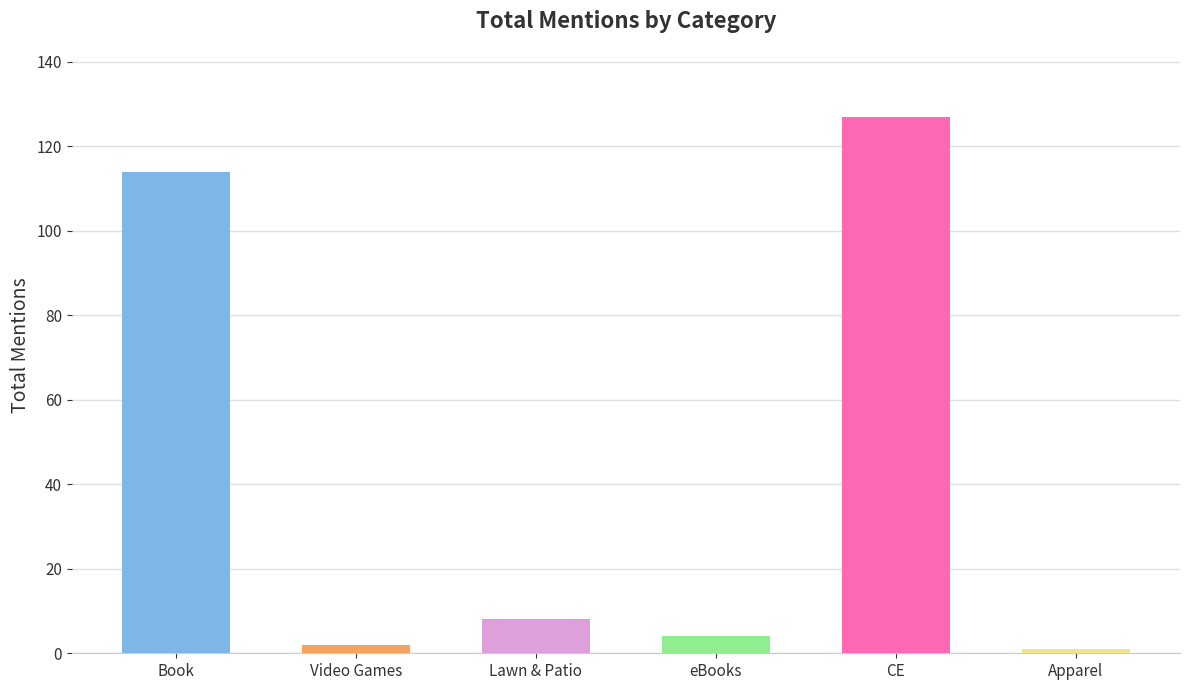

What value does the data have at Lawn & Patio, to the nearest 10?

10